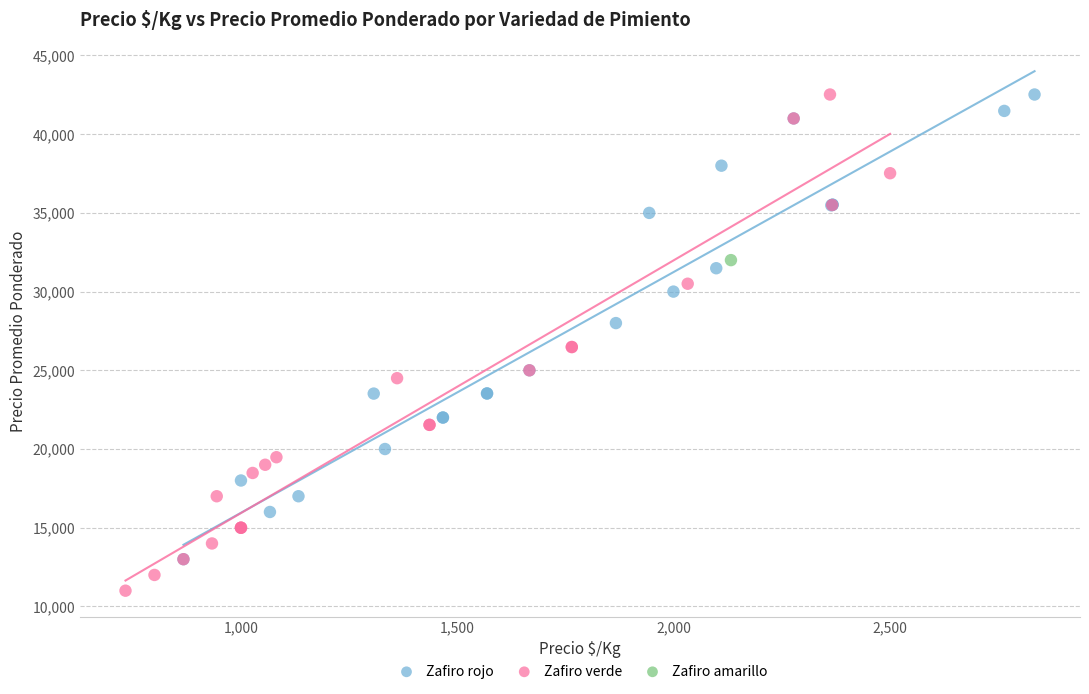

What are all the series names shown in the legend?

Zafiro rojo, Zafiro verde, Zafiro amarillo